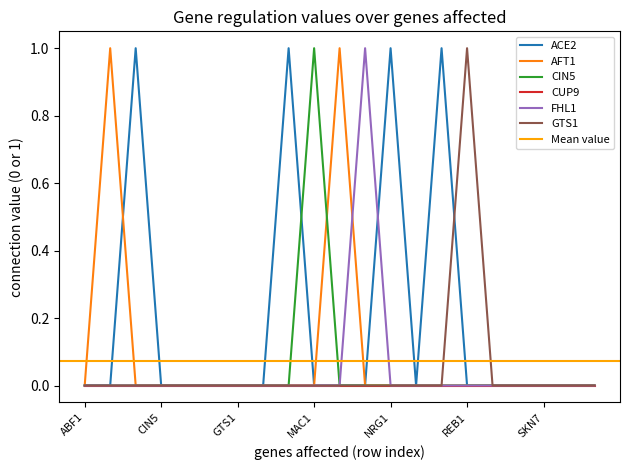

True or false: GTS1 has a value of 0 at CIN5.

True